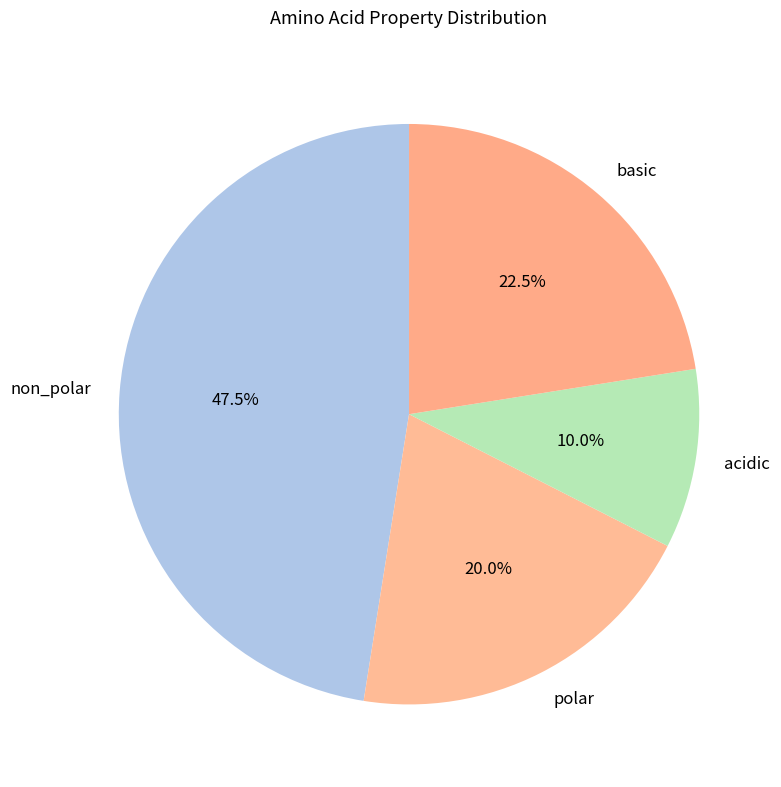

The non_polar slice represents 64% of the pie. True or false?

False